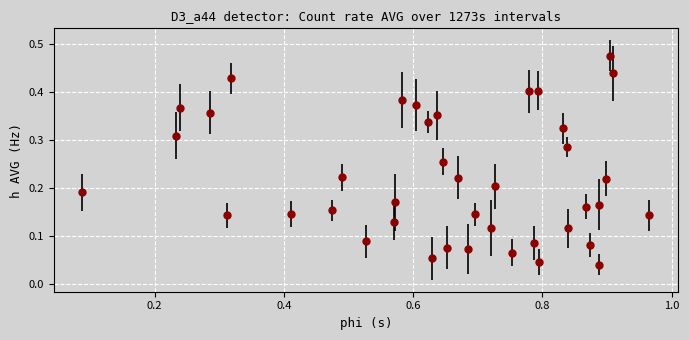

How many interior local peaks (higher than both neighbors) does the data have?

13